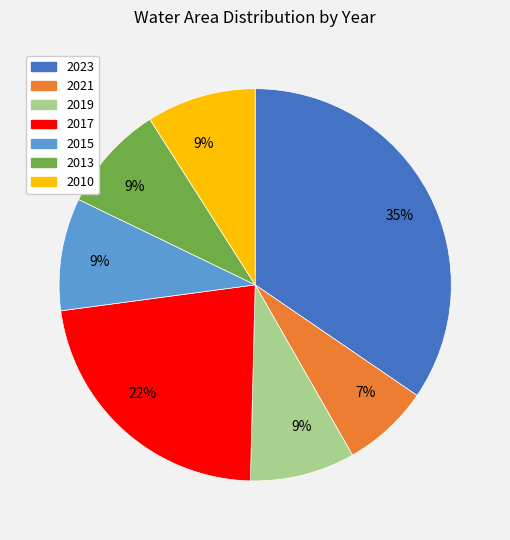

To the nearest percent, what portion does 2019 represent?

9%